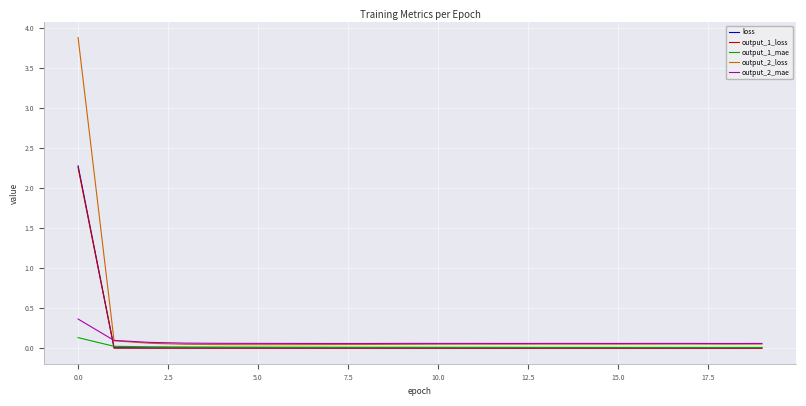

What is the highest value of the output_2_mae series?

0.4